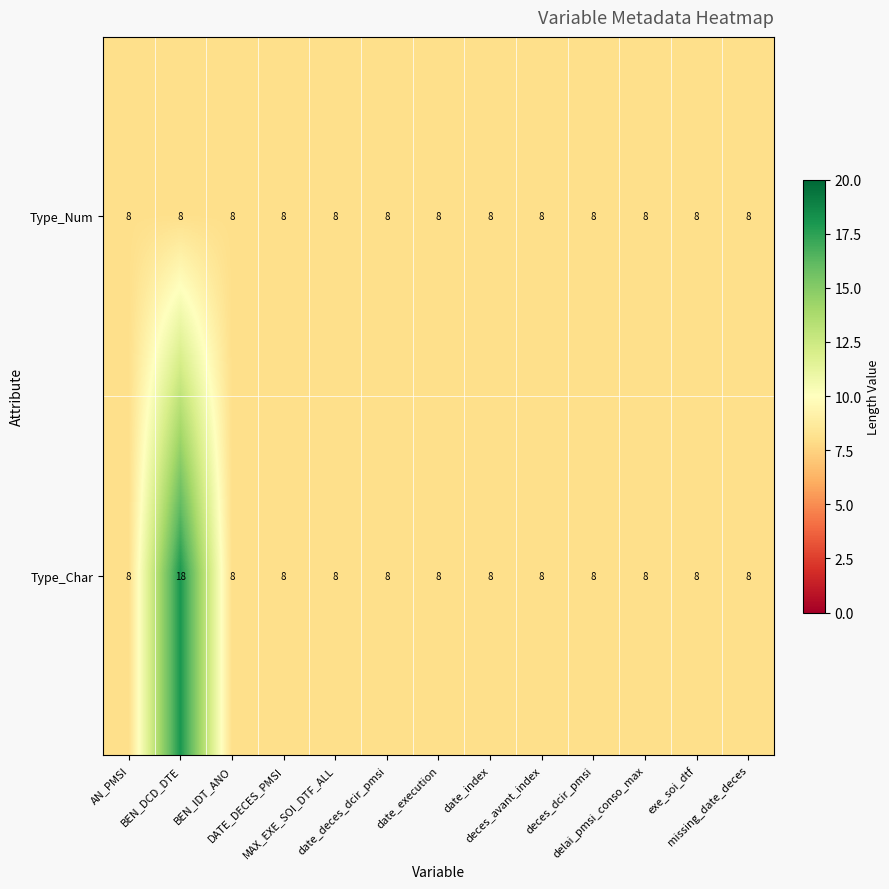

How many Type_Char values are between 8 and 9?

12